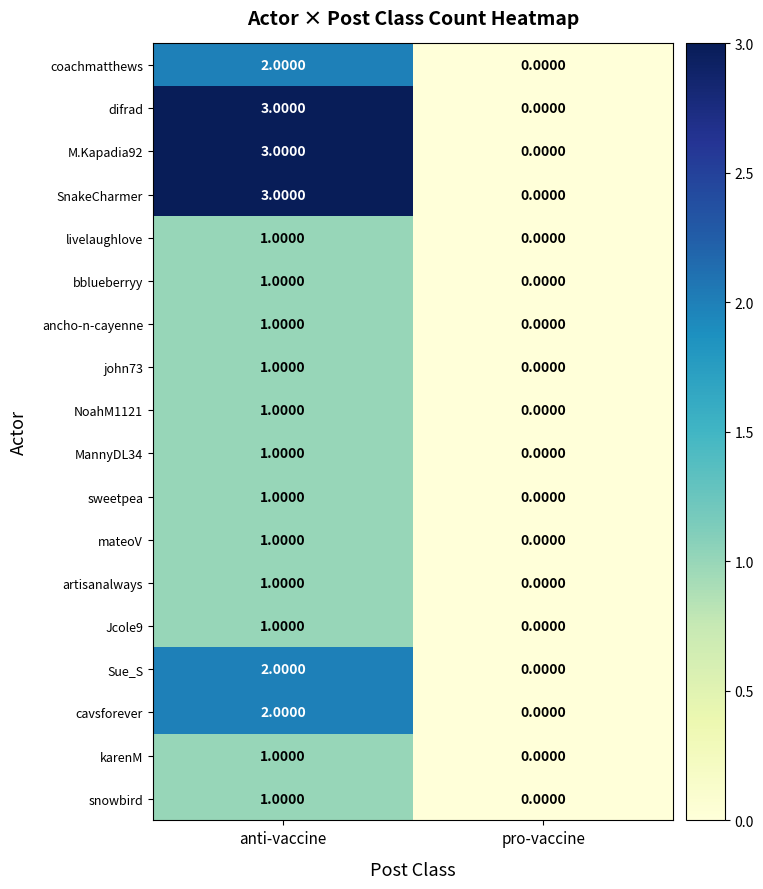

At which category is the sum across all series the highest?

anti-vaccine